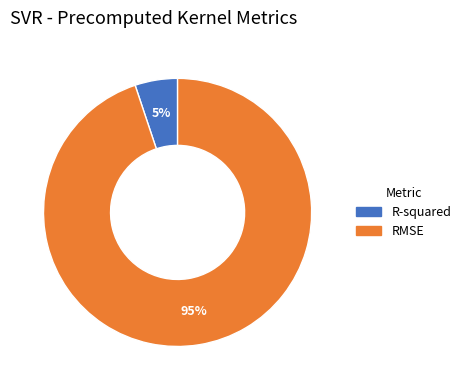

Count the number of slices in the pie.

2